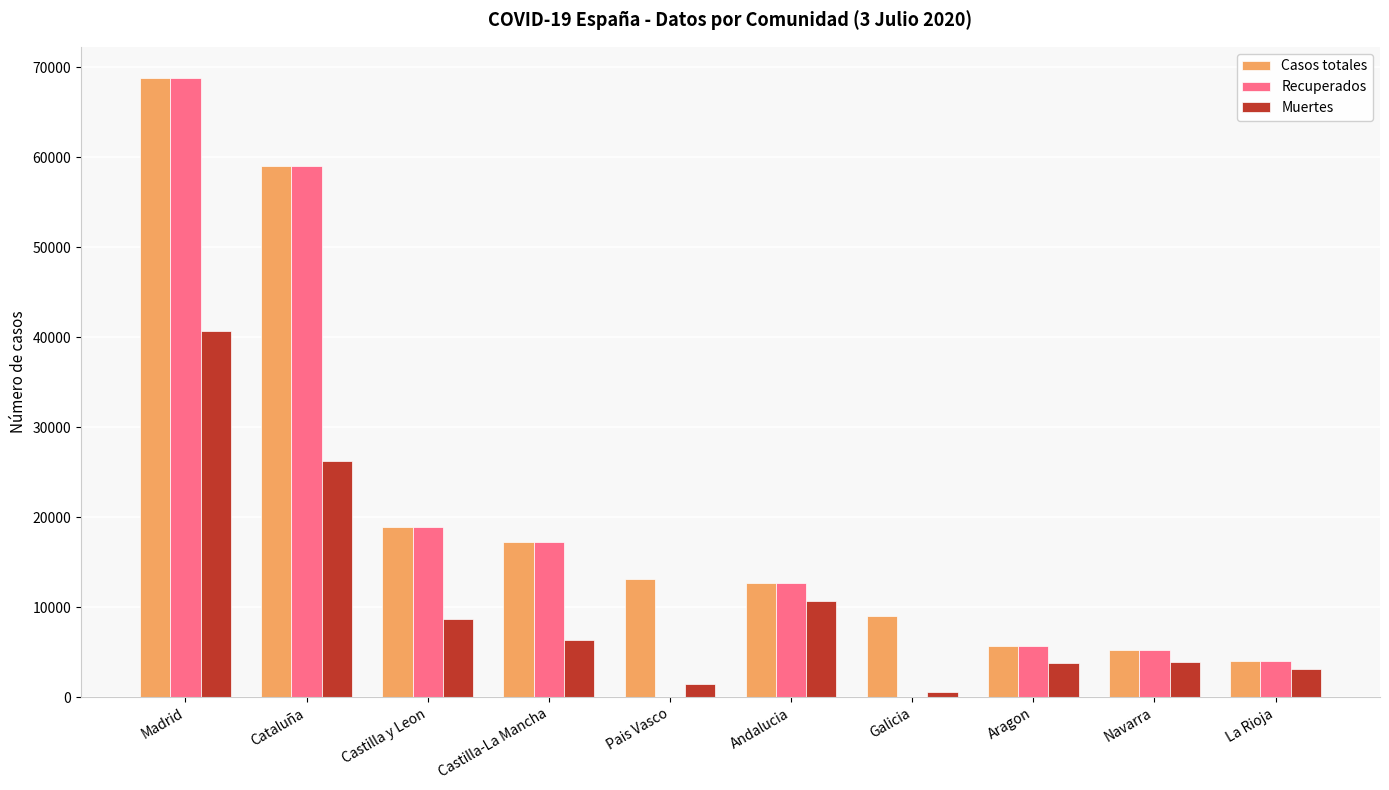

What is the sum of the Casos totales values at Madrid and Aragon?

74547